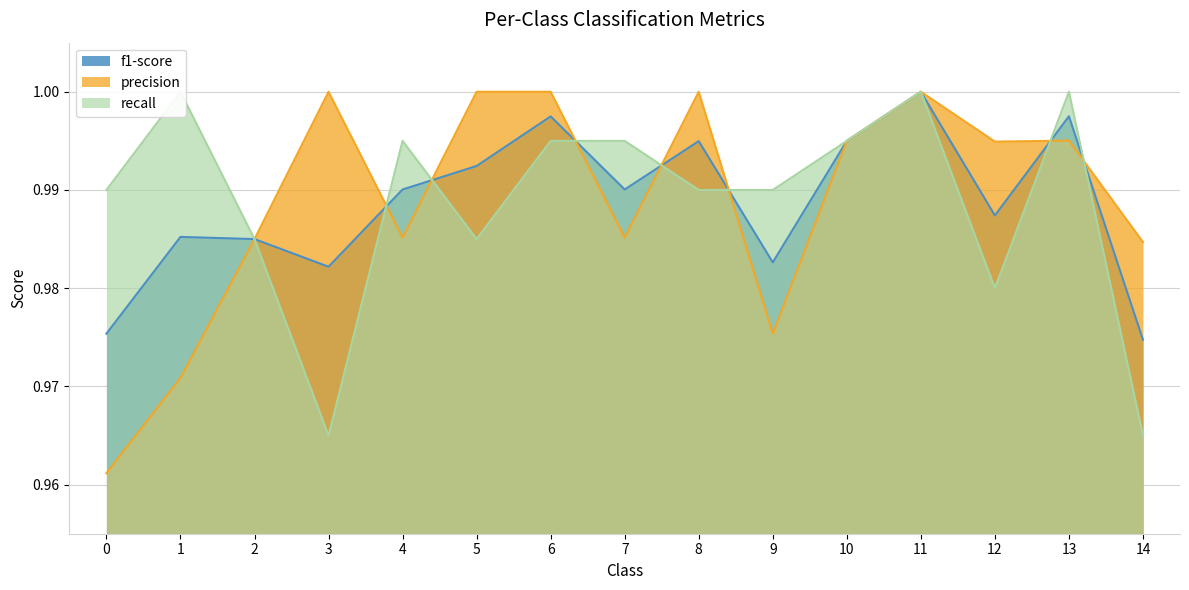

True or false: f1-score has a value of 1.0 at 4.

True